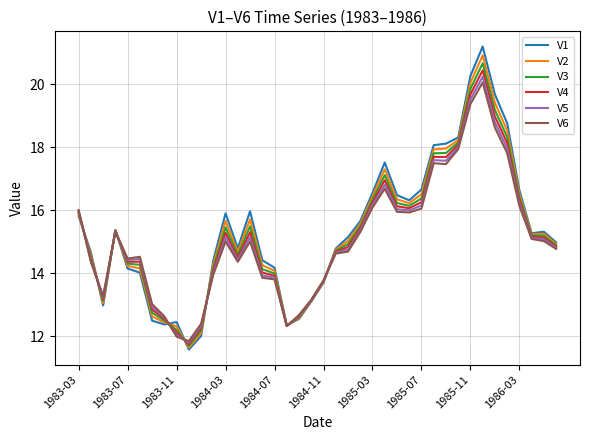

What is the average value of the V4 series?

15.2